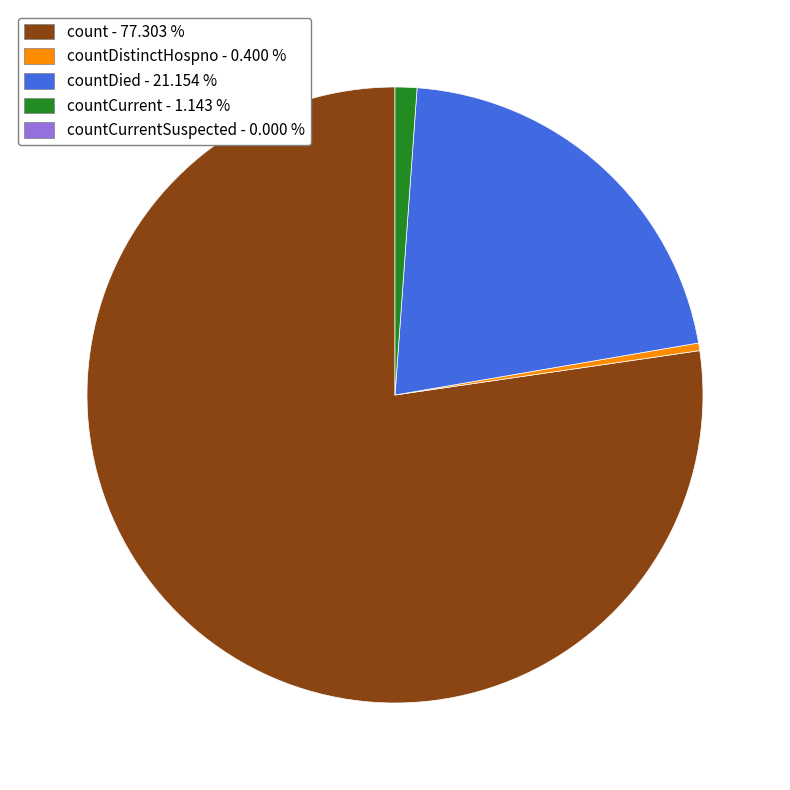

Is there any slice that represents more than half of the pie?

Yes